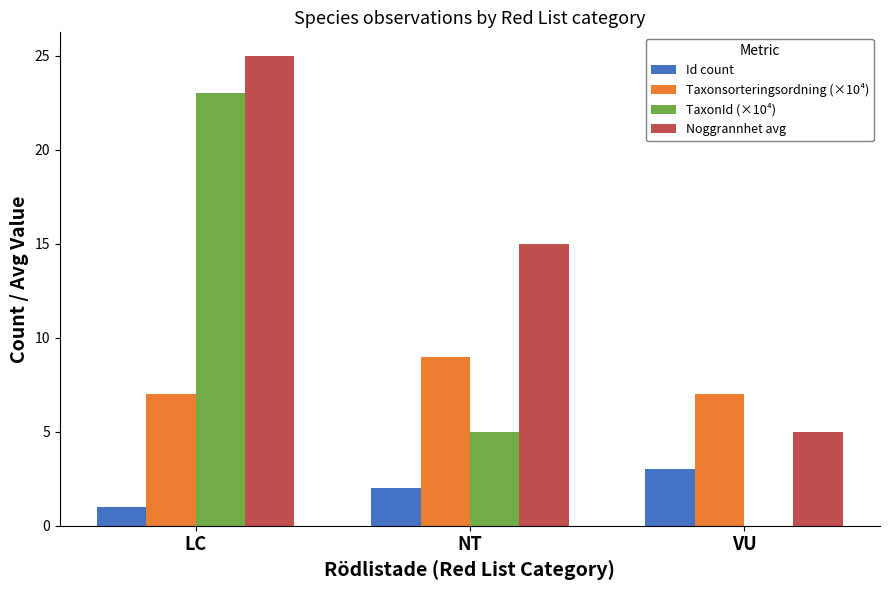

The value of Taxonsorteringsordning (×10⁴) at NT is 9. True or false?

True